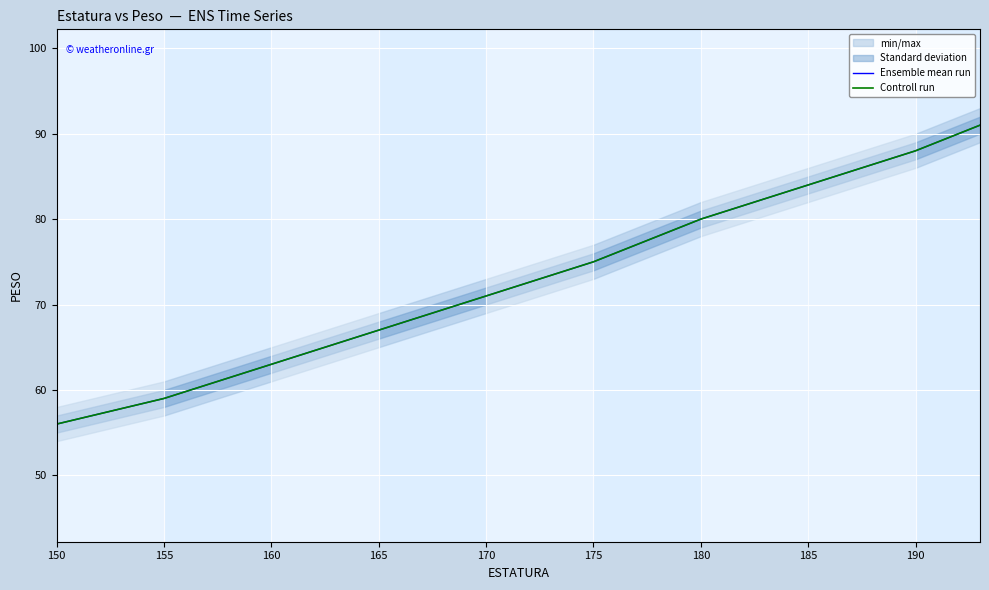

Is it true that Controll run equals 28 at 160?

False